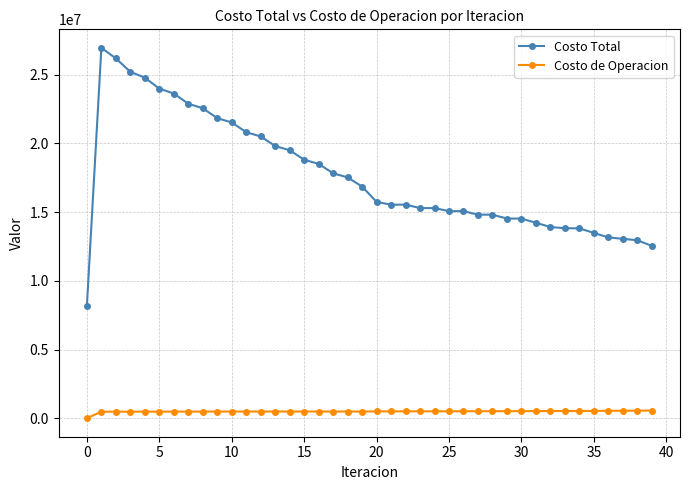

In Costo de Operacion, how many points are lower than both neighbors (excluding endpoints)?

6